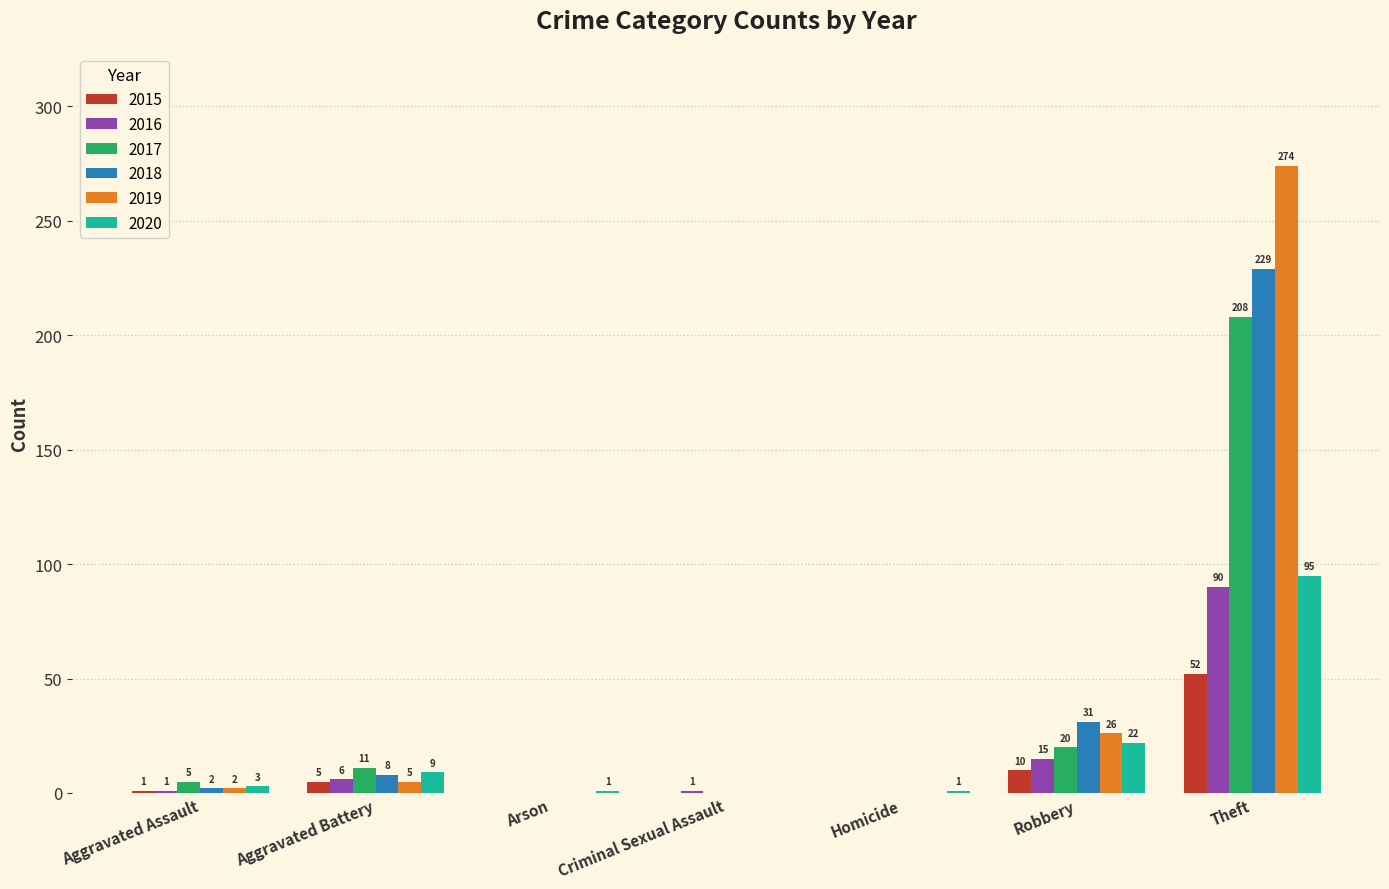

At which label is 2015 closest to 26?

Robbery